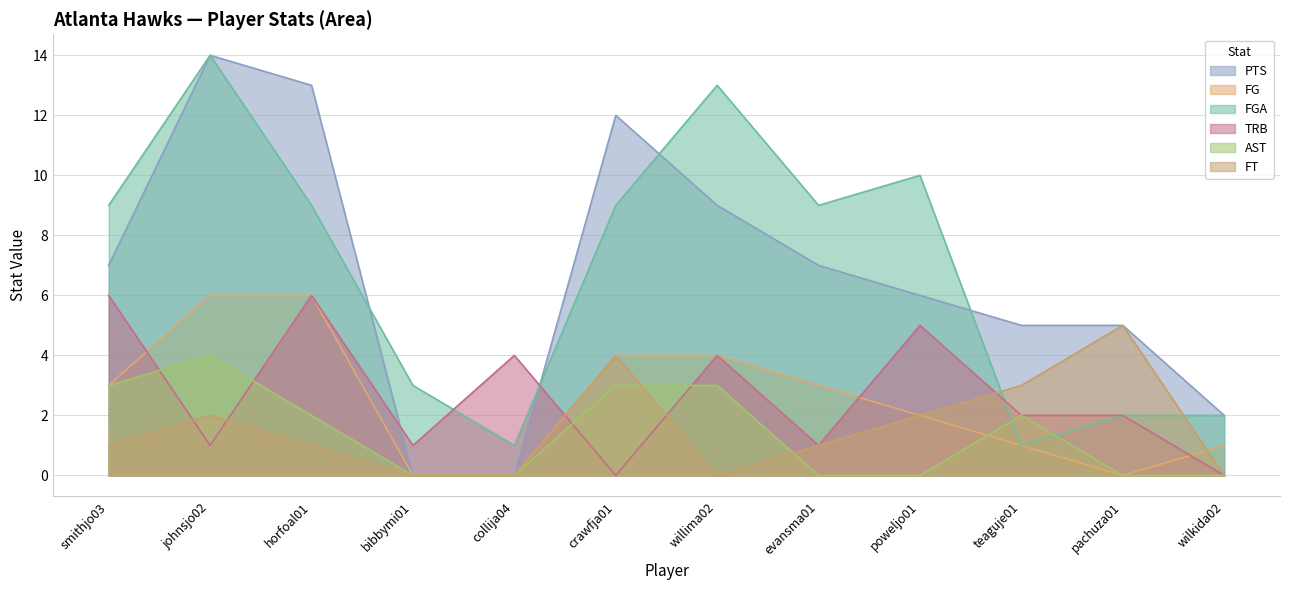

Reading left to right, list all the values displayed in this chart.

PTS: 7	14	13	0	0	12	9	7	6	5	5	2
FG: 3	6	6	0	0	4	4	3	2	1	0	1
FGA: 9	14	9	3	1	9	13	9	10	1	2	2
TRB: 6	1	6	1	4	0	4	1	5	2	2	0
AST: 3	4	2	0	0	3	3	0	0	2	0	0
FT: 1	2	1	0	0	4	0	1	2	3	5	0